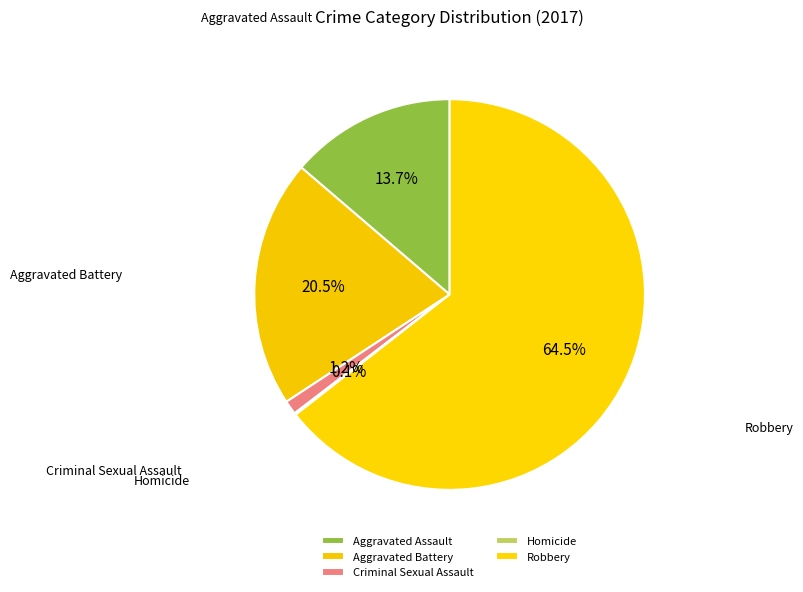

Is there any slice that represents more than half of the pie?

Yes